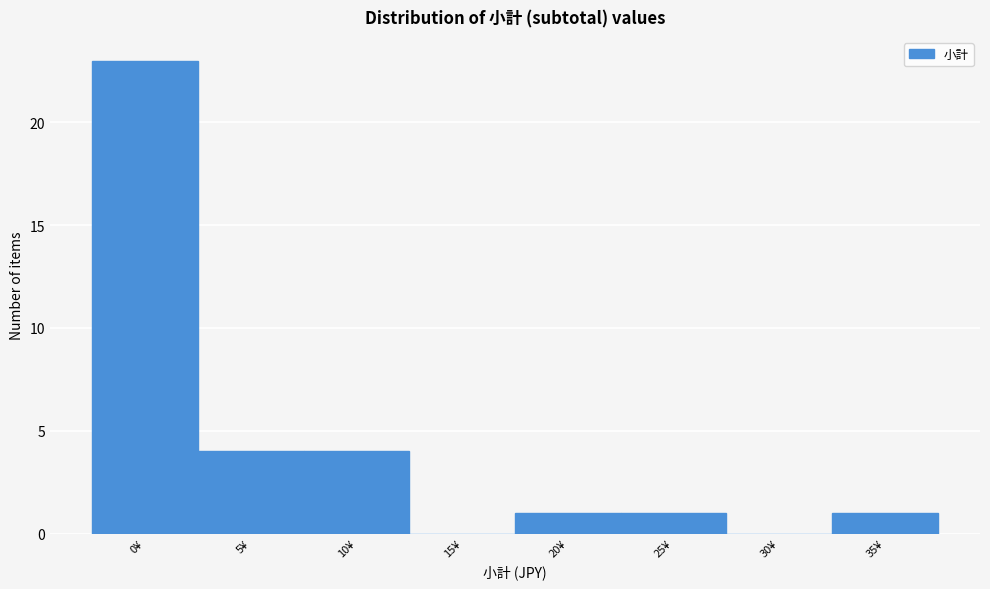

Reading left to right, what are all the values shown in this chart?

0¥=23	5¥=4	10¥=4	15¥=0	20¥=1	25¥=1	30¥=0	35¥=1